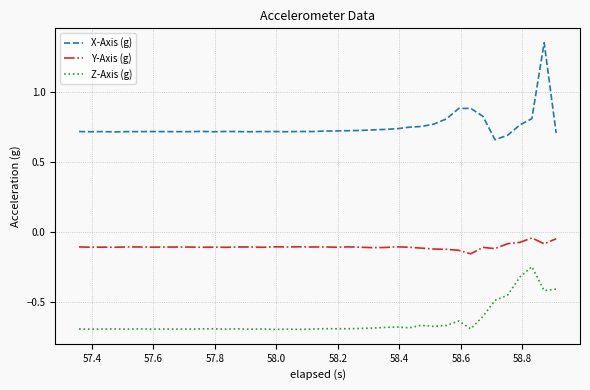

What are all the series names shown in the legend?

X-Axis (g), Y-Axis (g), Z-Axis (g)